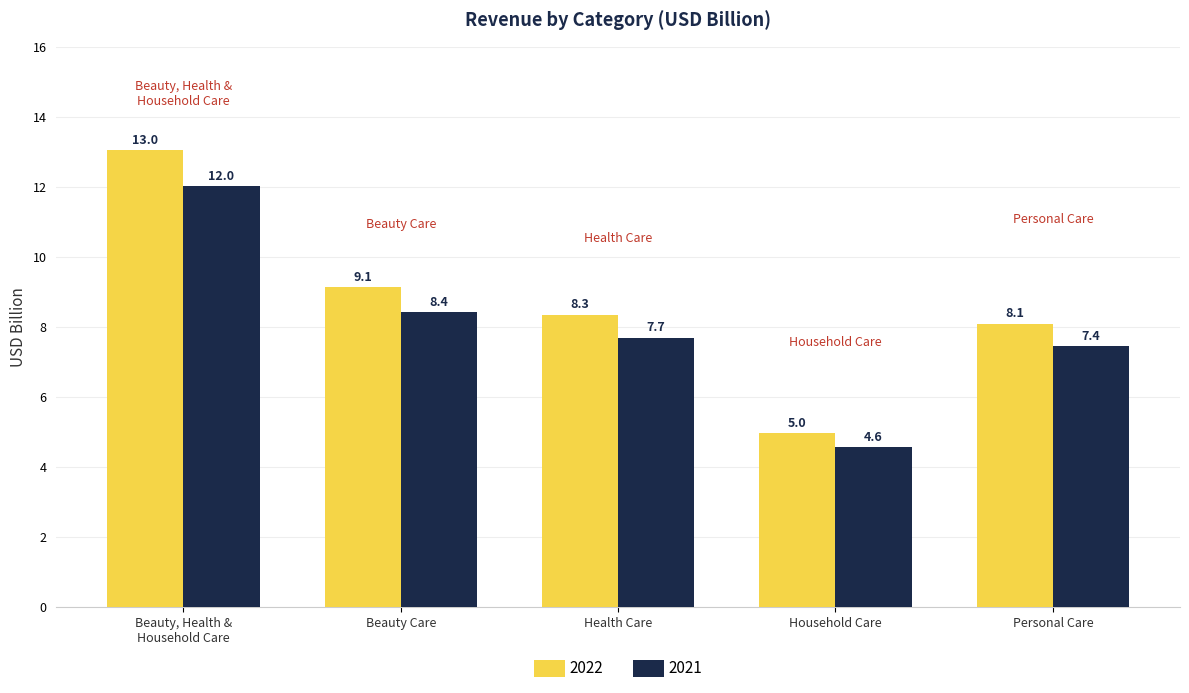

How many values in the 2022 series are below 8?

1